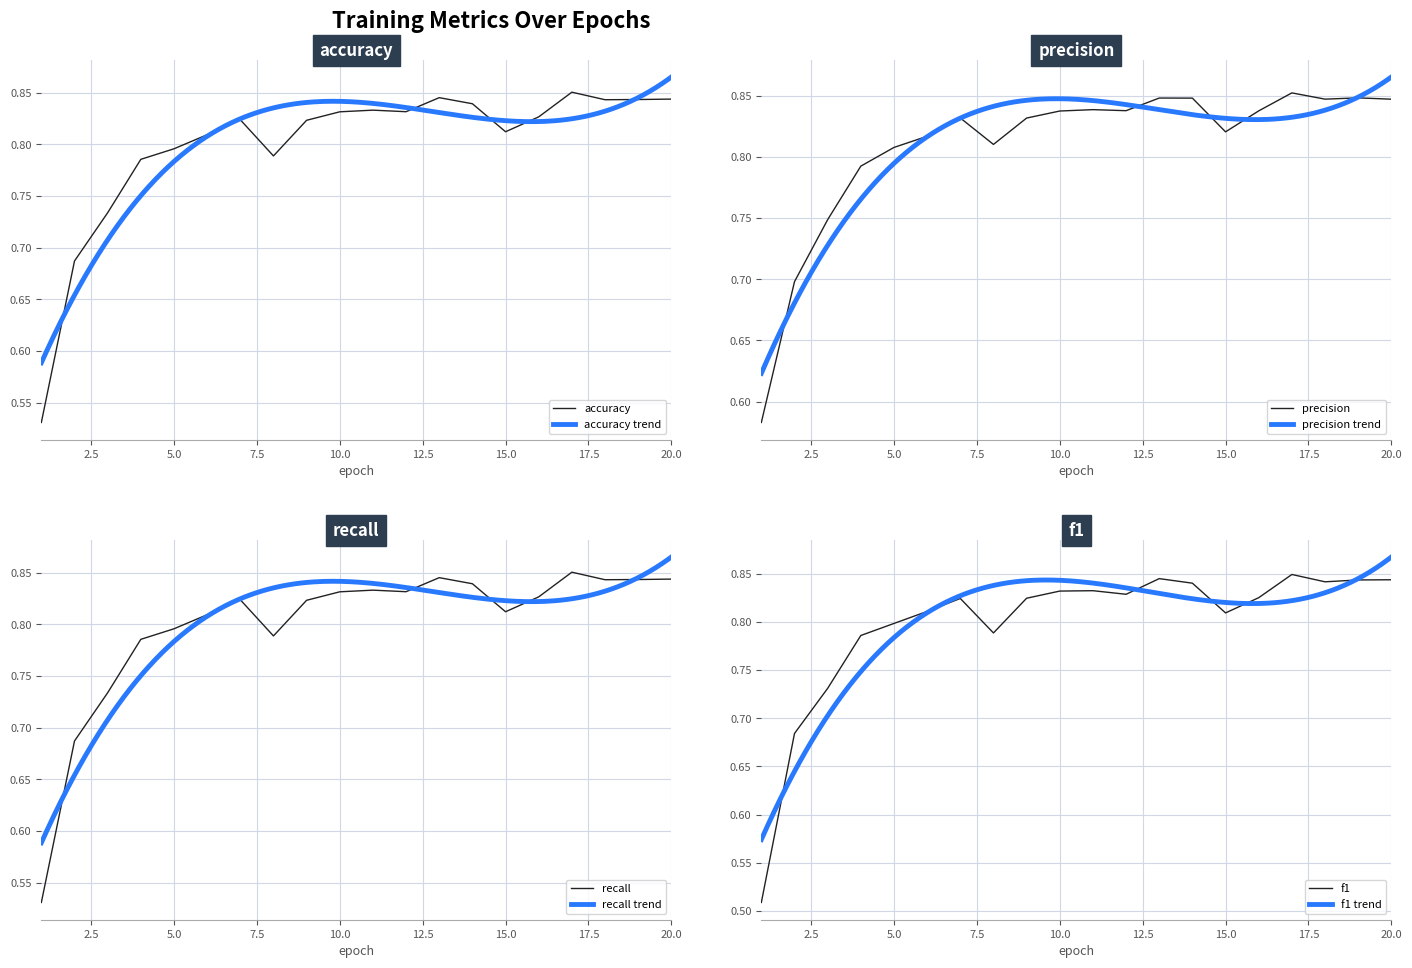

Rank the categories by f1 value from highest to lowest.

17, 13, 20, 19, 18, 14, 11, 10, 12, 16, 9, 7, 6, 15, 5, 8, 4, 3, 2, 1